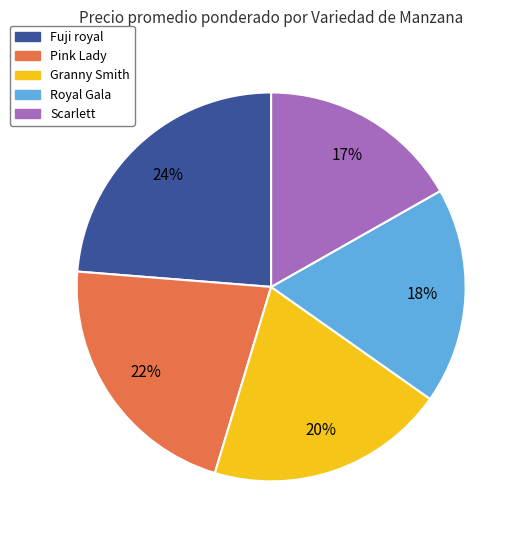

Is it true that Fuji royal is 33% of the pie?

False